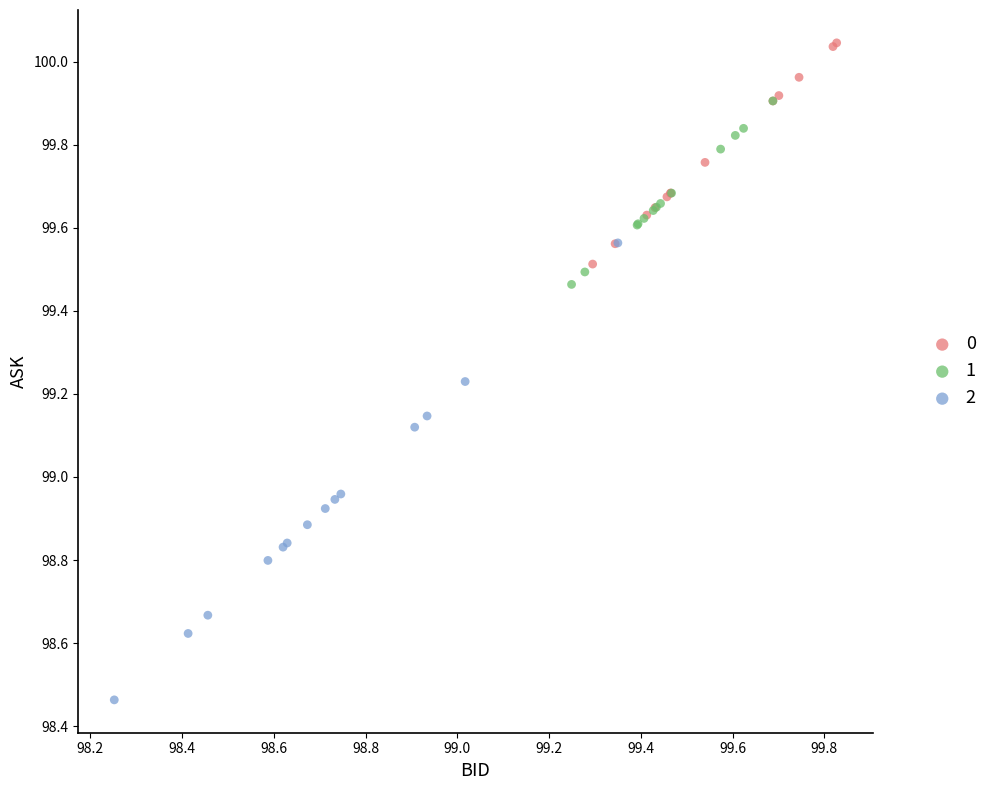

What are all the series names shown in the legend?

0, 1, 2